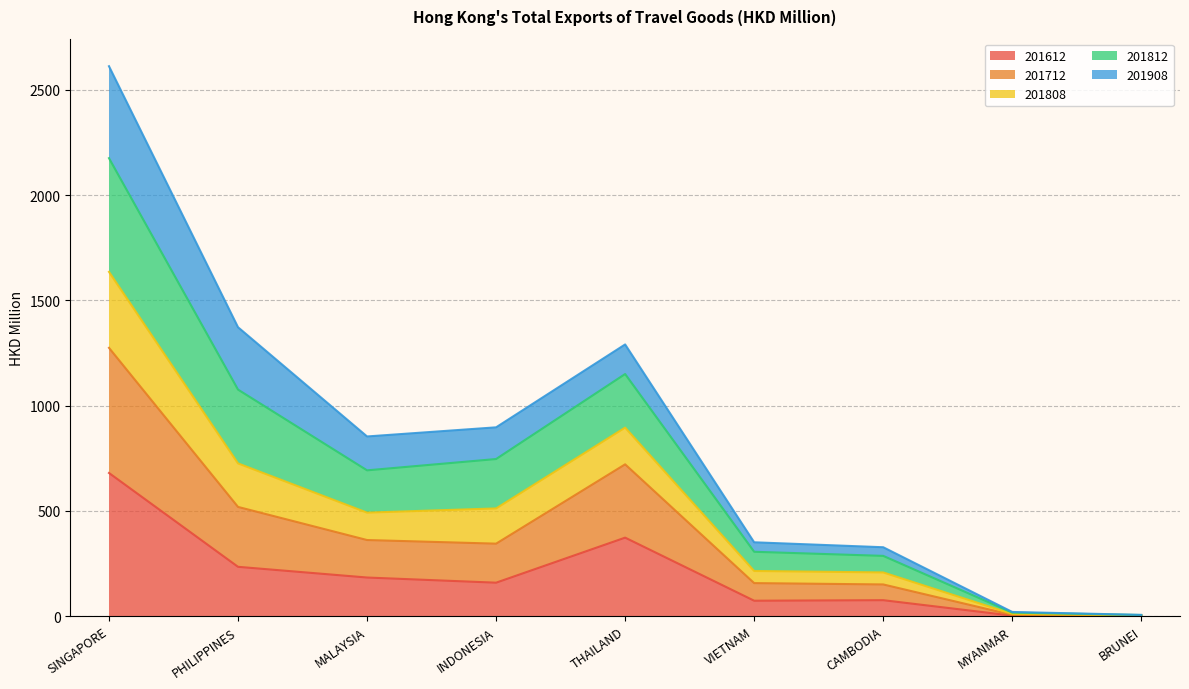

At which category is the sum across all series the highest?

SINGAPORE